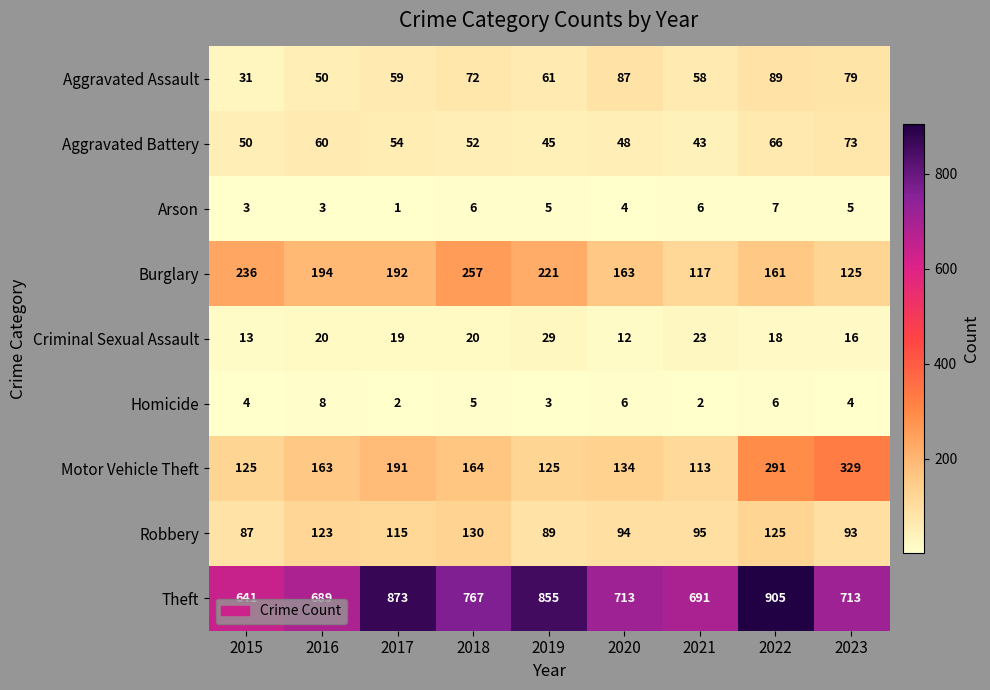

At which label is Aggravated Battery closest to 58?

2016